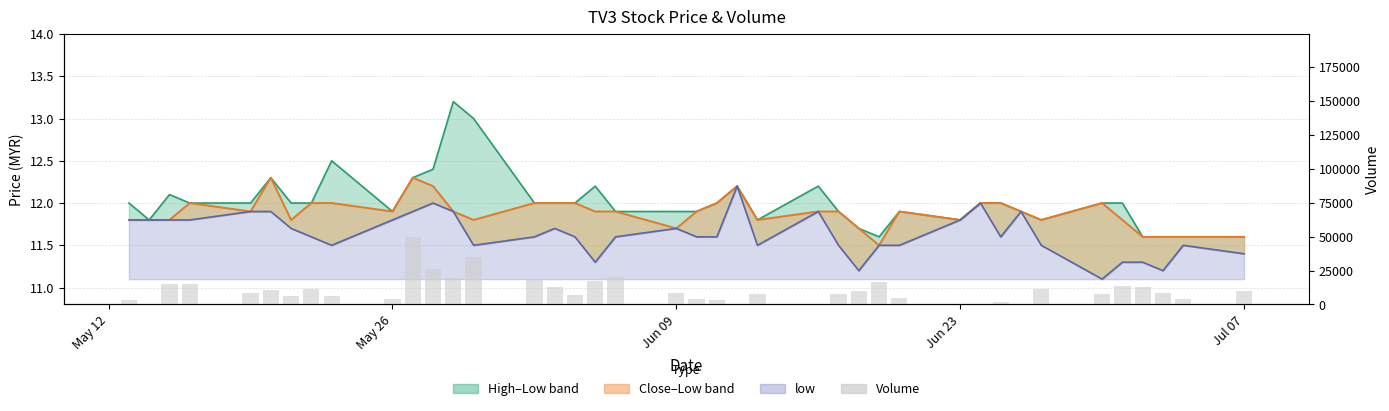

Is the value of Volume at 14 greater than the value of close at 20?

Yes